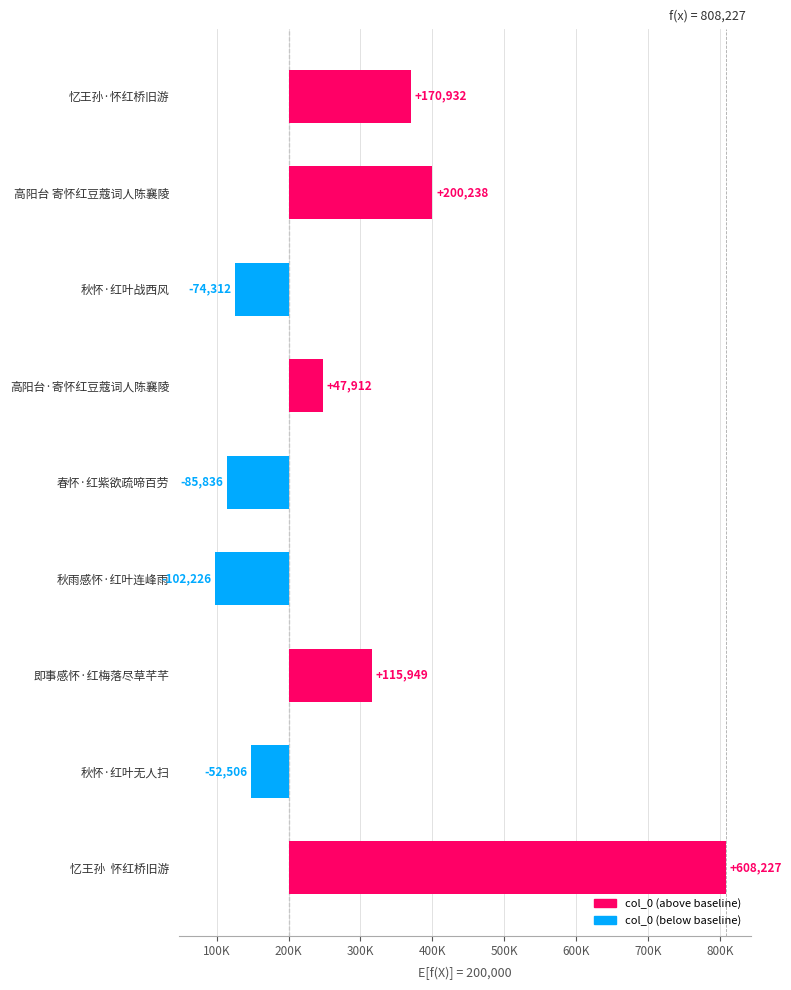

Reading right to left, transcribe all the data shown in this chart.

608227	-52506	115949	-102226	-85836	47912	-74312	200238	170932